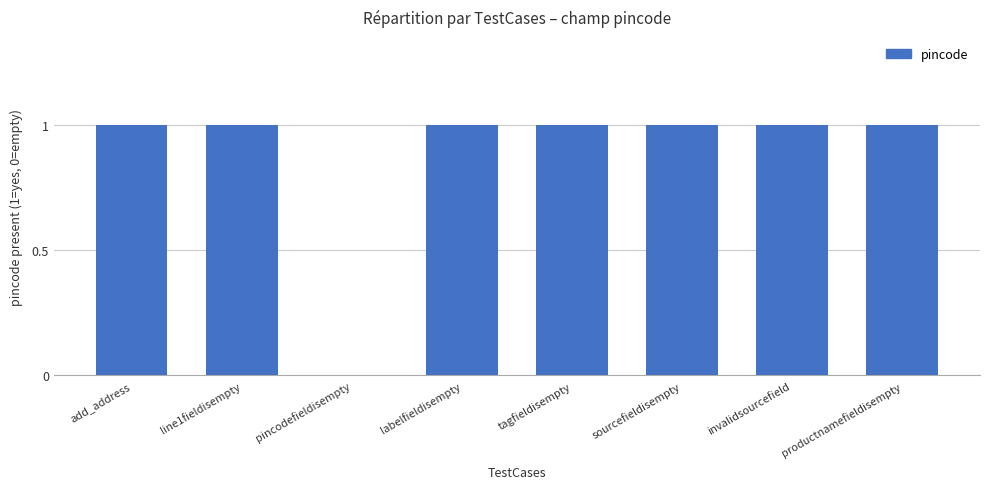

Reading left to right, what are all the values shown in this chart?

add_address=1	line1fieldisempty=1	pincodefieldisempty=0	labelfieldisempty=1	tagfieldisempty=1	sourcefieldisempty=1	invalidsourcefield=1	productnamefieldisempty=1